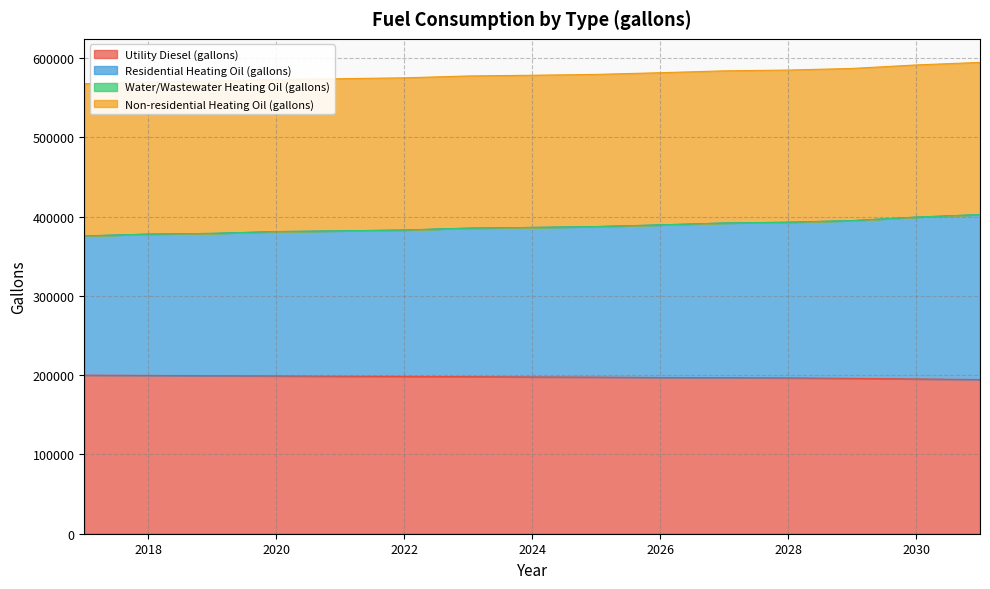

What is the minimum value for Utility Diesel (gallons)?

194479.9